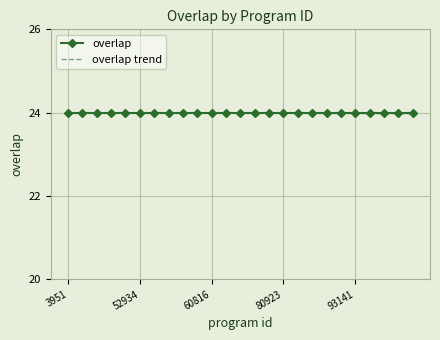

What is the maximum value for overlap?

24.0